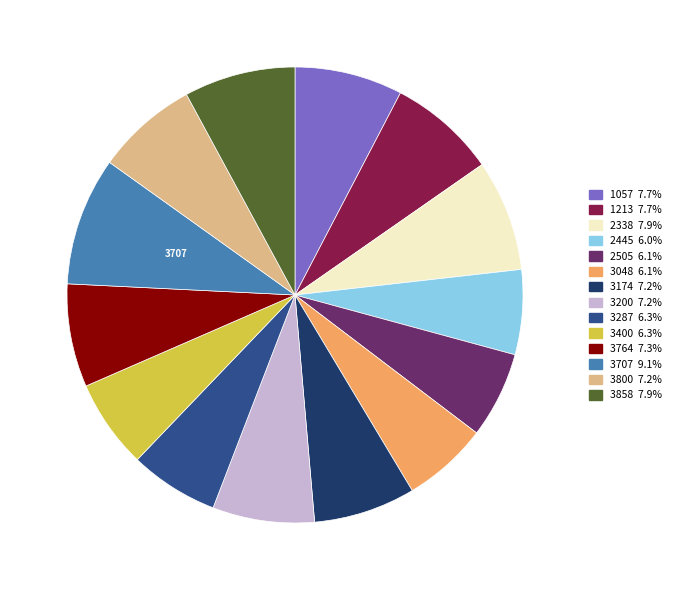

Is there any slice that represents more than half of the pie?

No